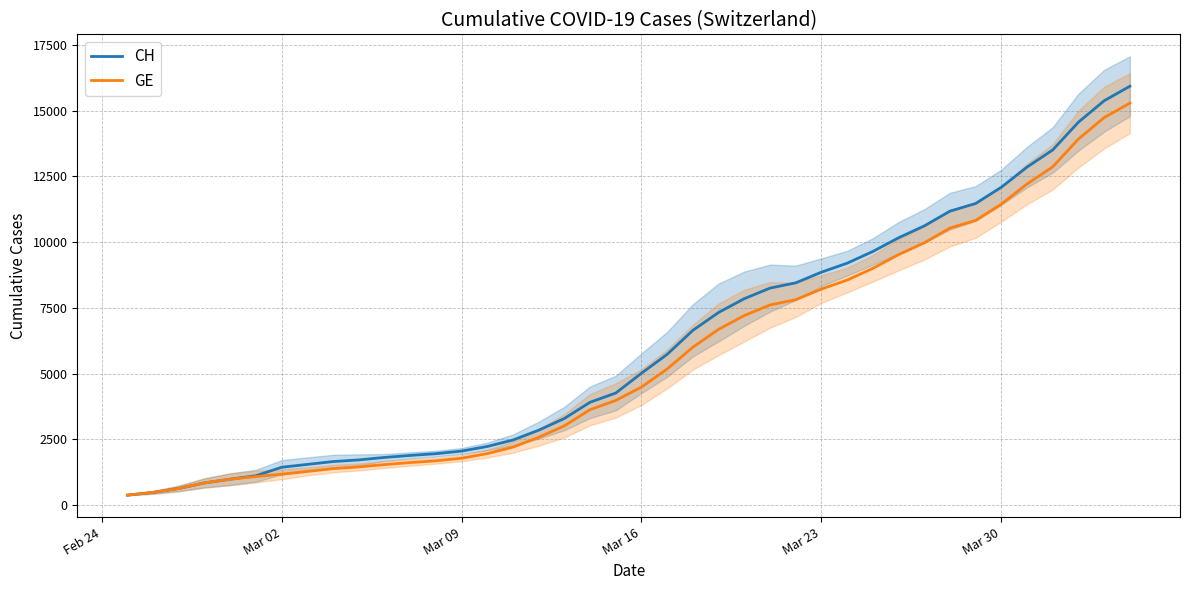

What is the maximum value shown in the chart?

15926